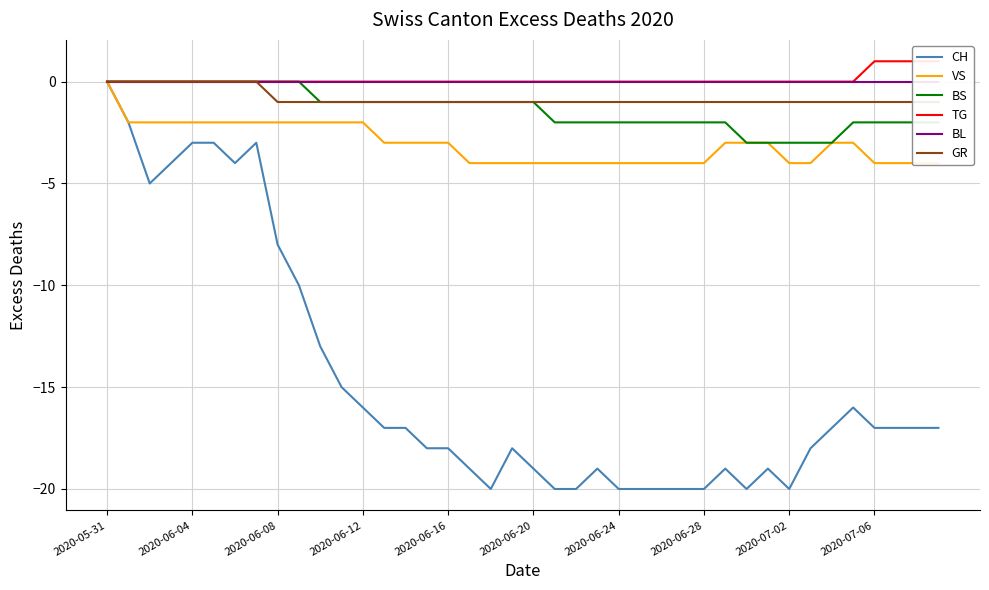

Which category has the highest value in the CH series?

2020-05-31